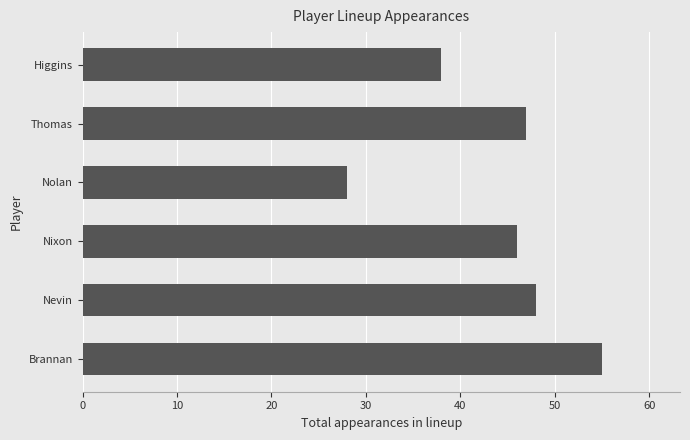

How many distinct data groups are displayed?

1